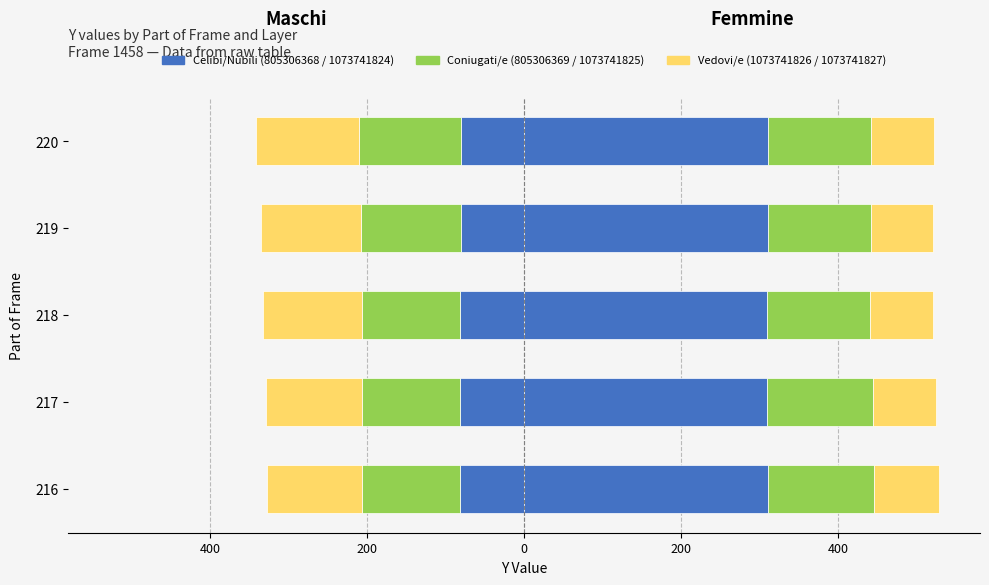

How many data points does each series have?

5